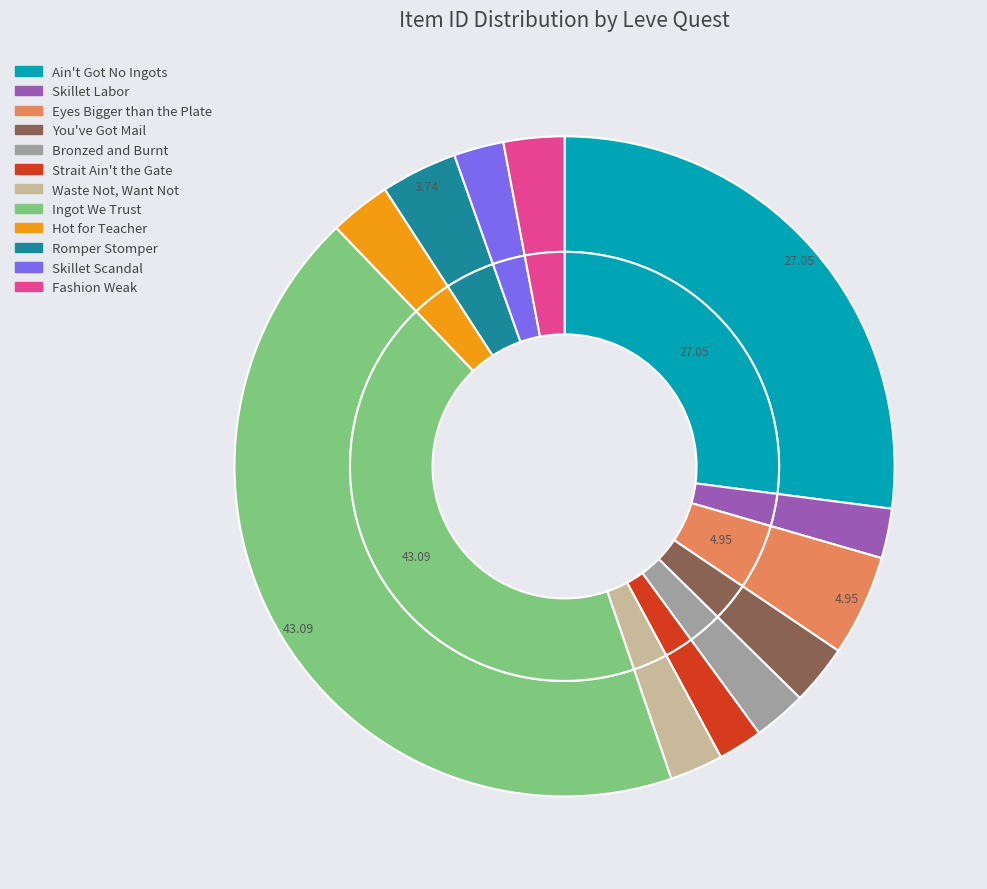

Count the number of slices in the pie.

12